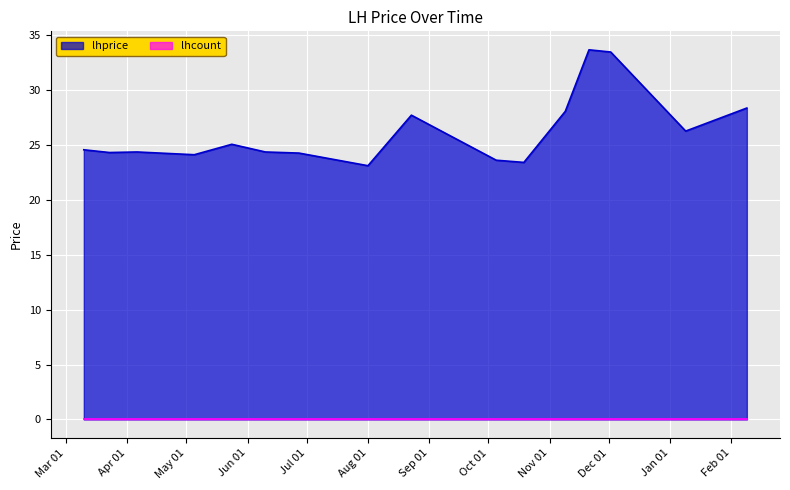

What is the average value?

26.2